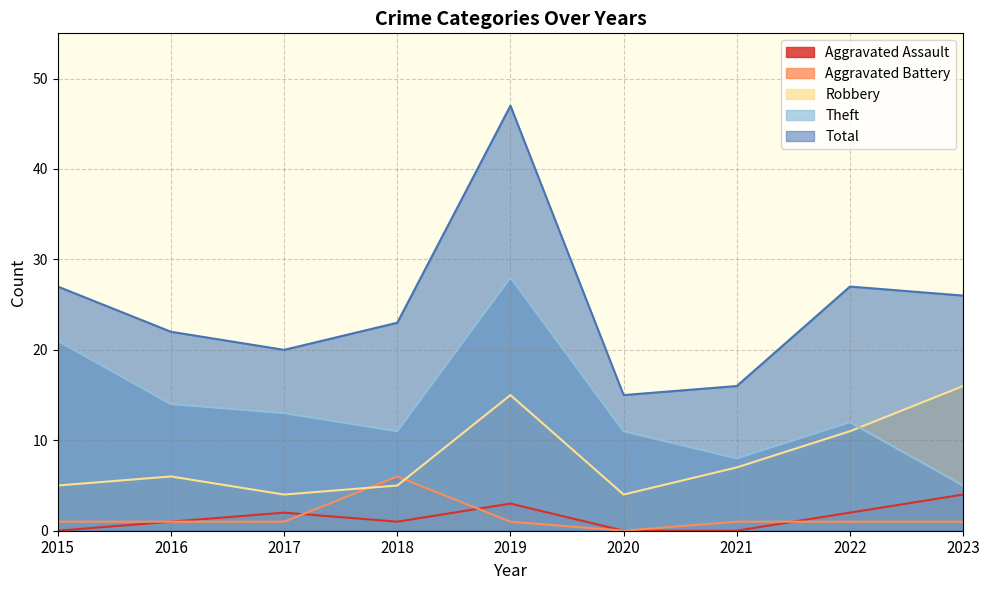

Reading right to left, what are all the values shown in this chart?

Aggravated Assault: 4	2	0	0	3	1	2	1	0
Aggravated Battery: 1	1	1	0	1	6	1	1	1
Robbery: 16	11	7	4	15	5	4	6	5
Theft: 5	12	8	11	28	11	13	14	21
Total: 26	27	16	15	47	23	20	22	27